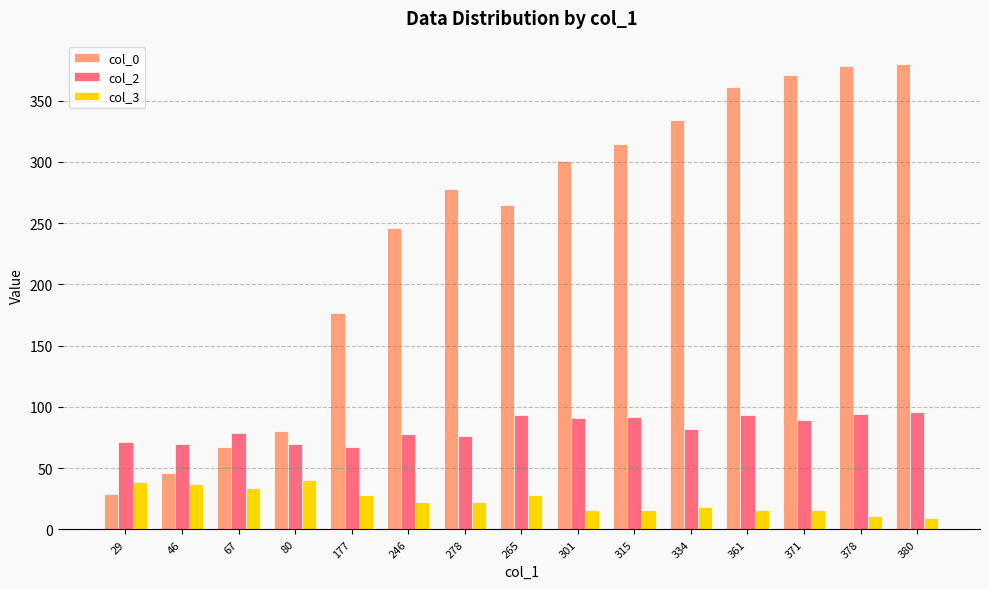

How many data points in col_0 are less than 278?

7